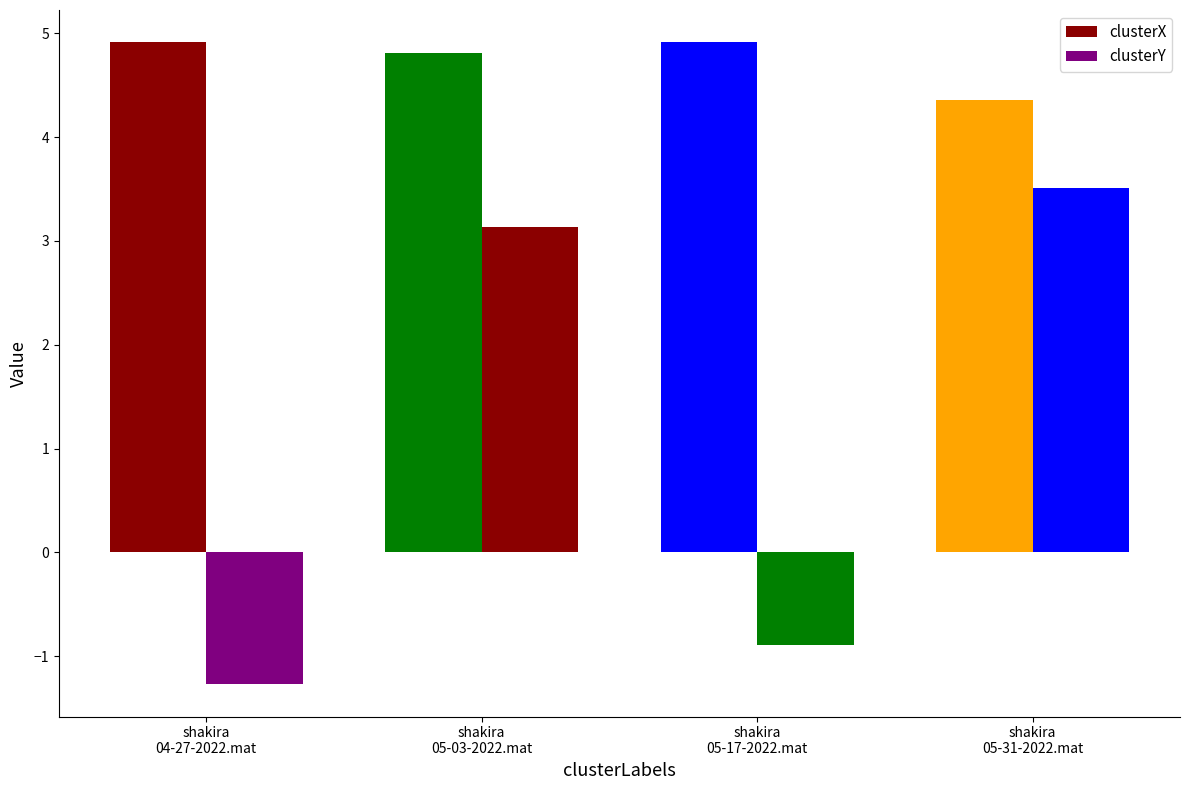

How many bars are there in total?

8